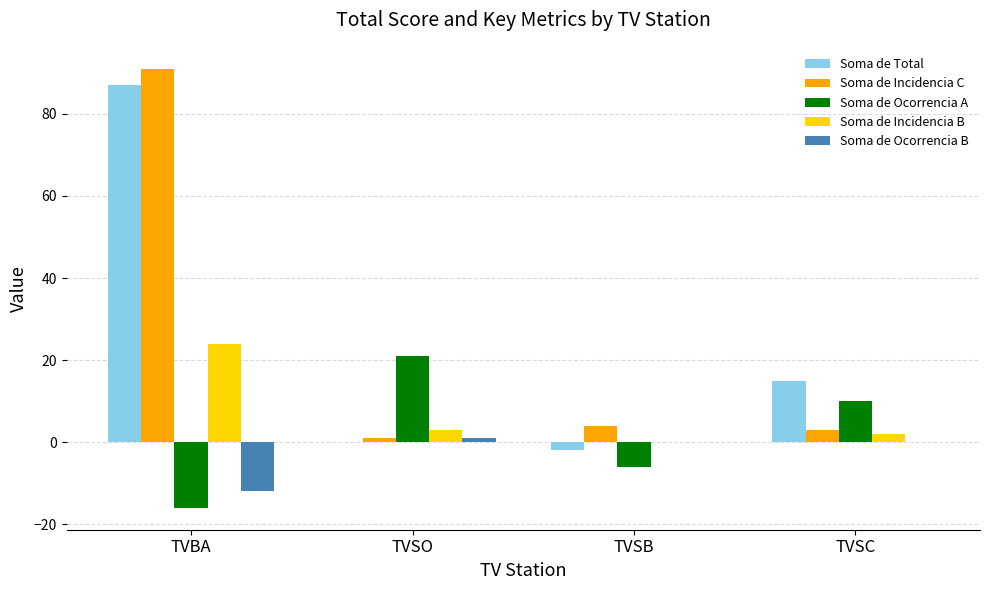

Is it true that Soma de Ocorrencia A equals -23 at TVBA?

False